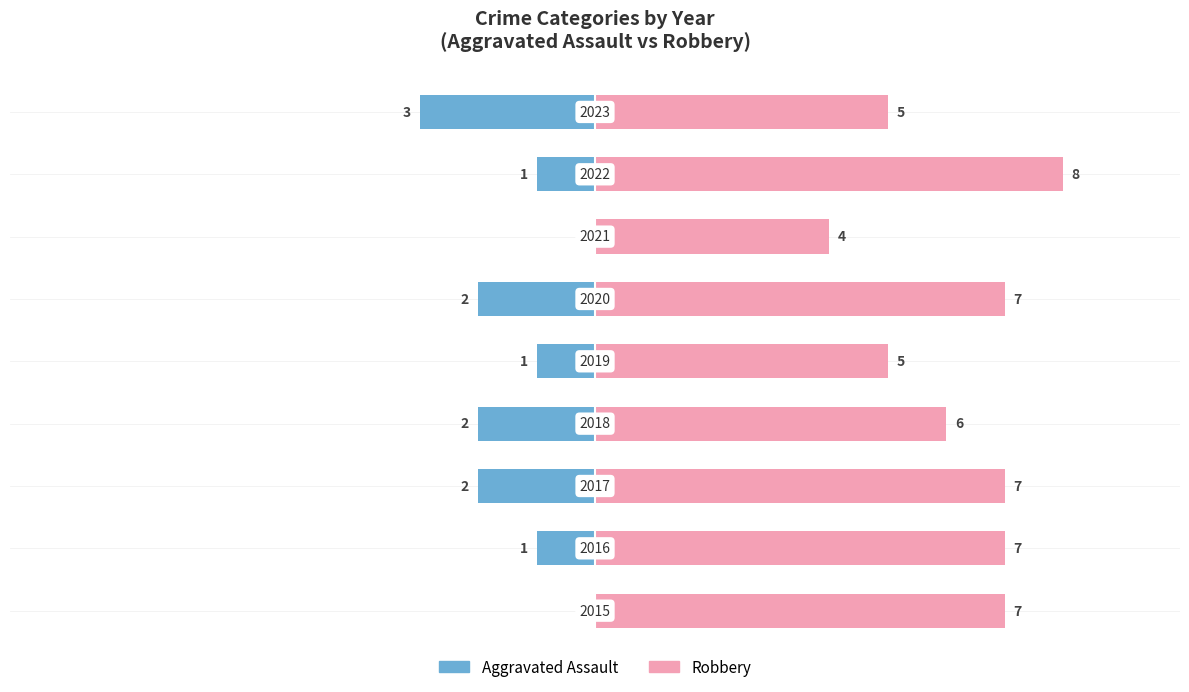

How many data points in Aggravated Assault are above -1?

2